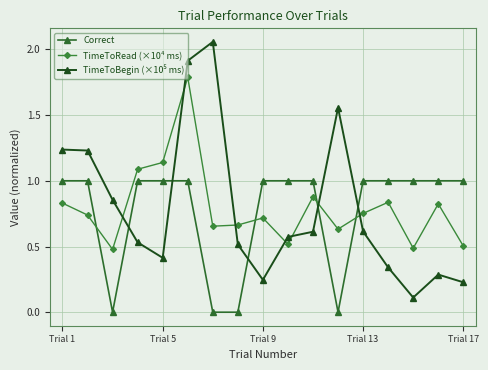

Count the number of categories in the chart.

17